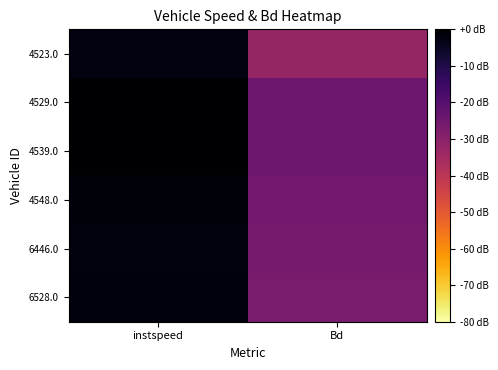

What is the spread (max minus min) of values at instspeed?

2.3